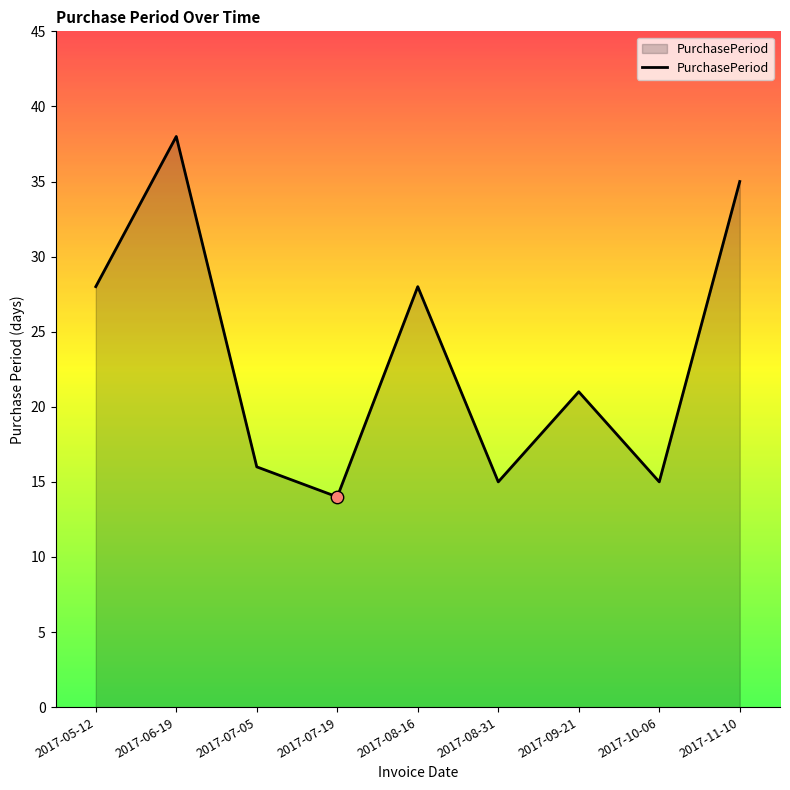

Between 2017-07-05 and 2017-11-10, which is larger?

2017-11-10